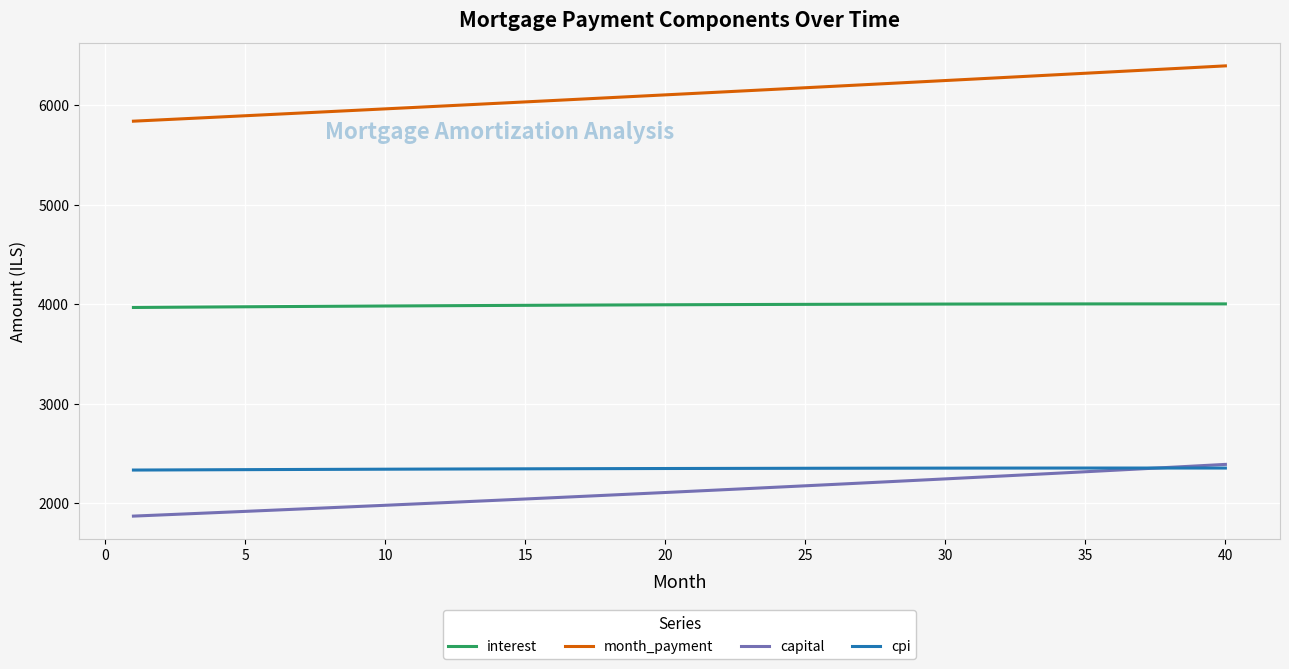

True or false: month_payment and interest cross at least once.

False